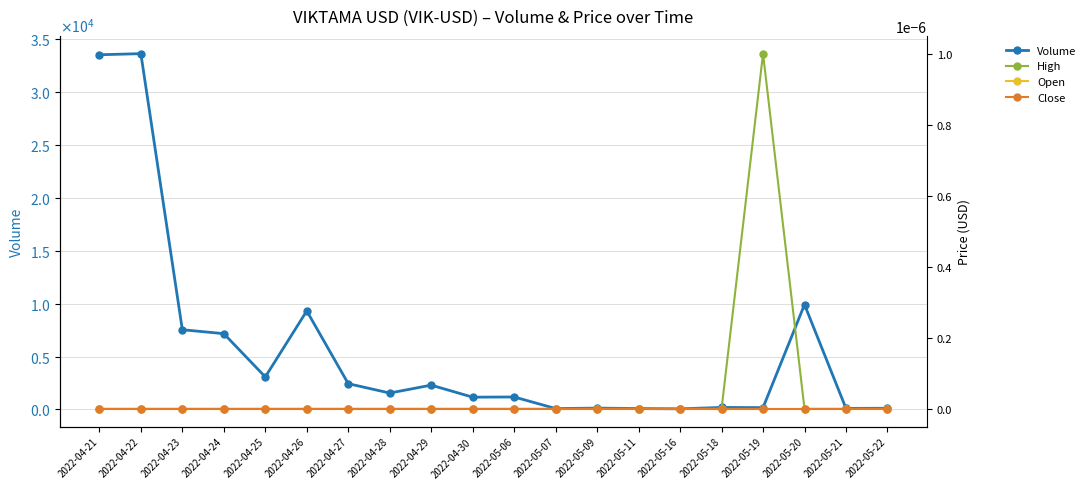

What is the value of the Volume point at the 12th from the left?

84.0